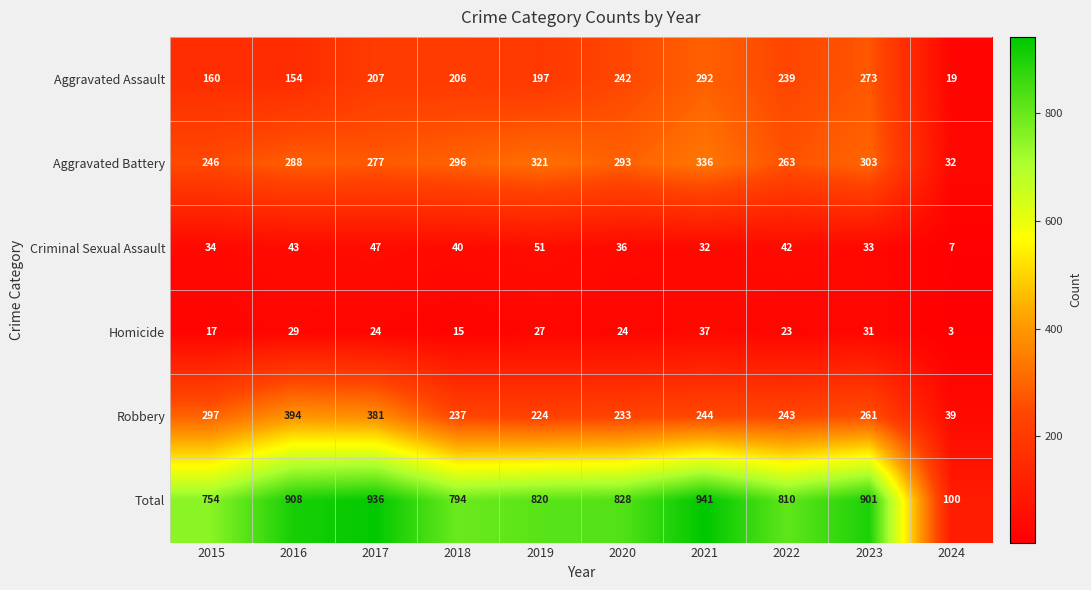

List the series in order of their peak value, lowest first.

Homicide, Criminal Sexual Assault, Aggravated Assault, Aggravated Battery, Robbery, Total